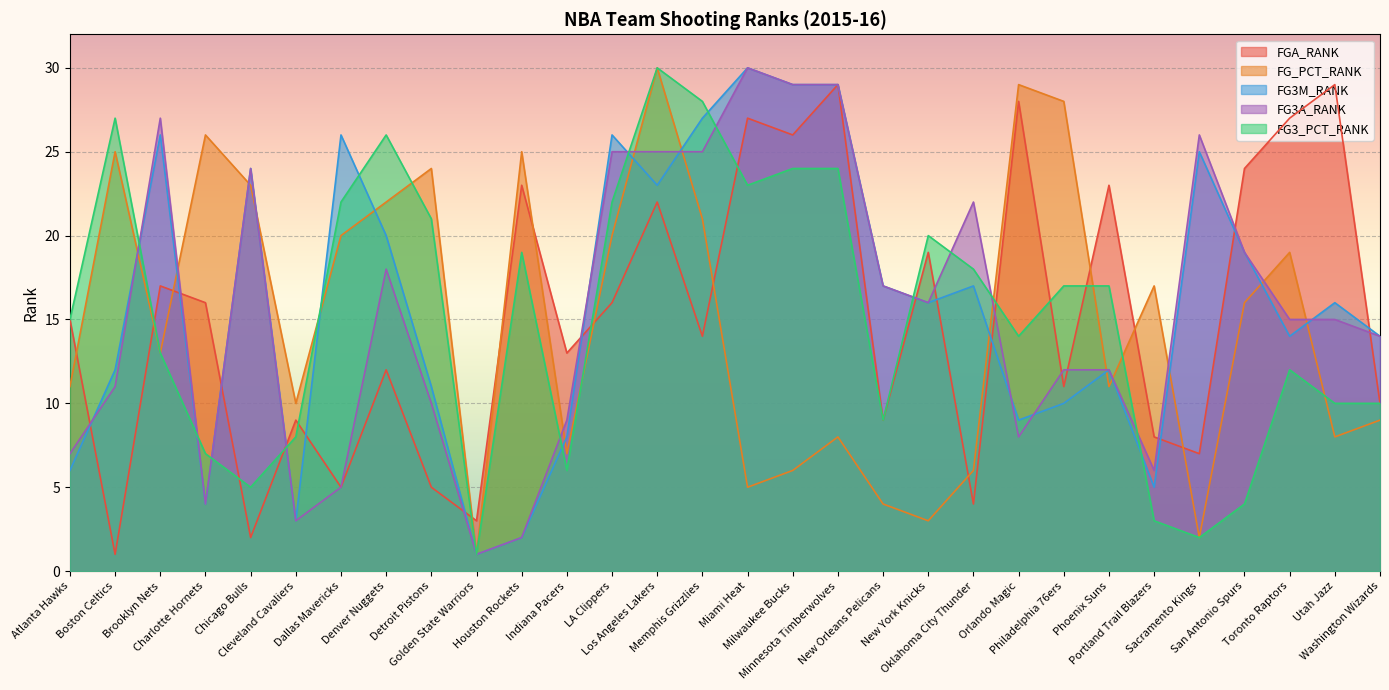

How many intersections are there between FG3_PCT_RANK and FG3M_RANK?

11